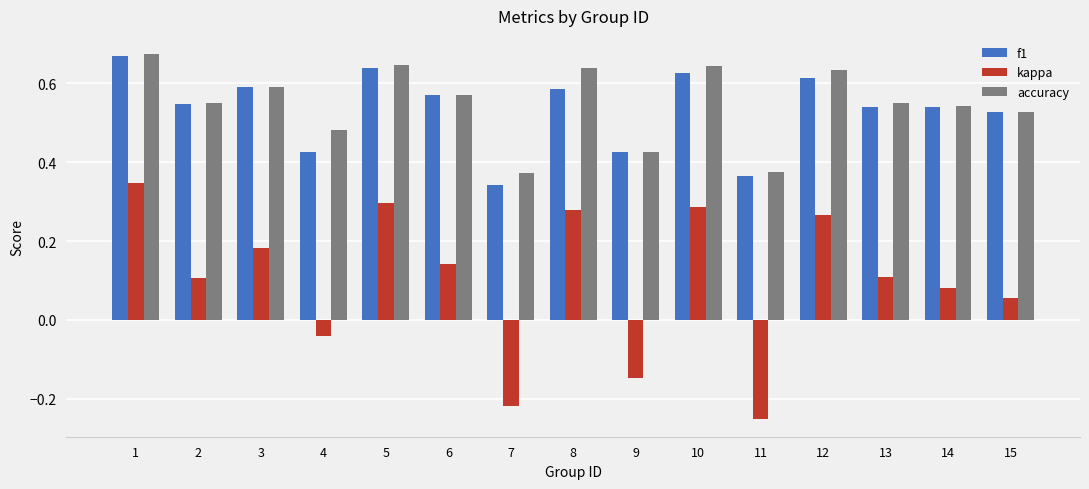

What is the sum of all f1 values?

8.0